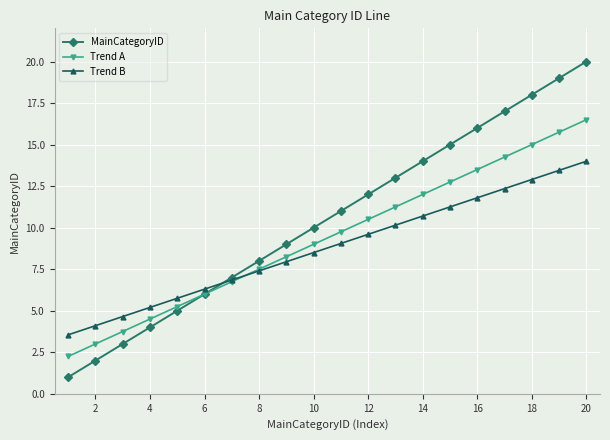

Does the chart have visible grid lines?

Yes